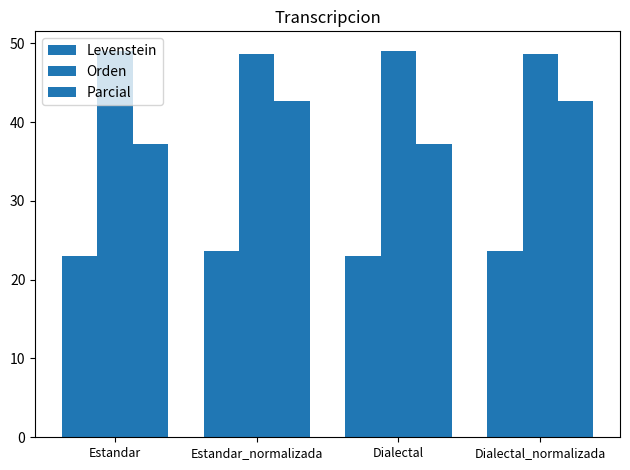

What is the minimum value for Orden?

48.6